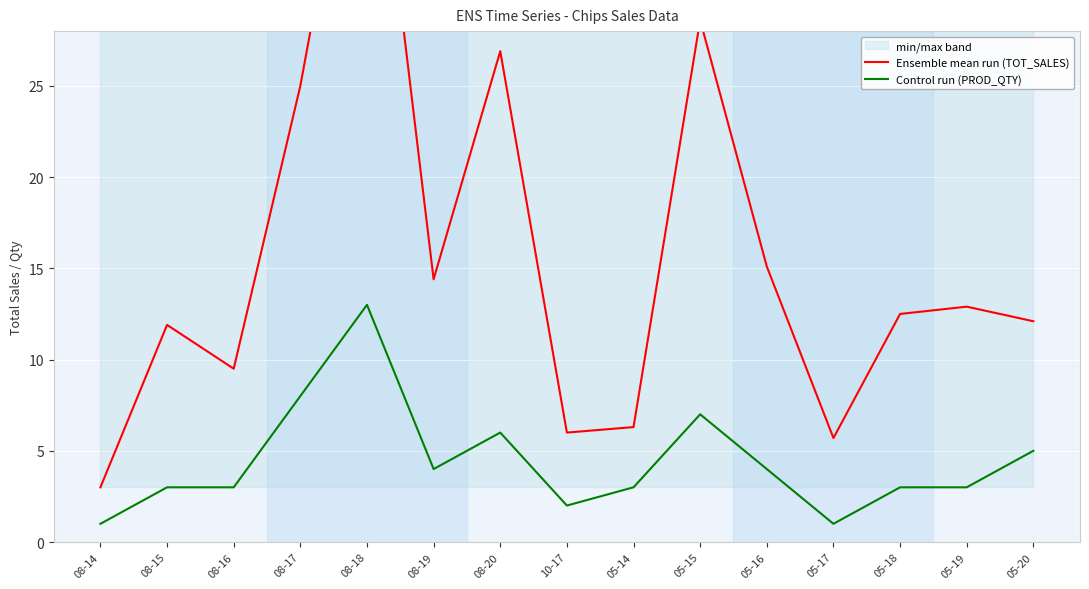

True or false: Control run (PROD_QTY) and Ensemble mean run (TOT_SALES) cross at least once.

False